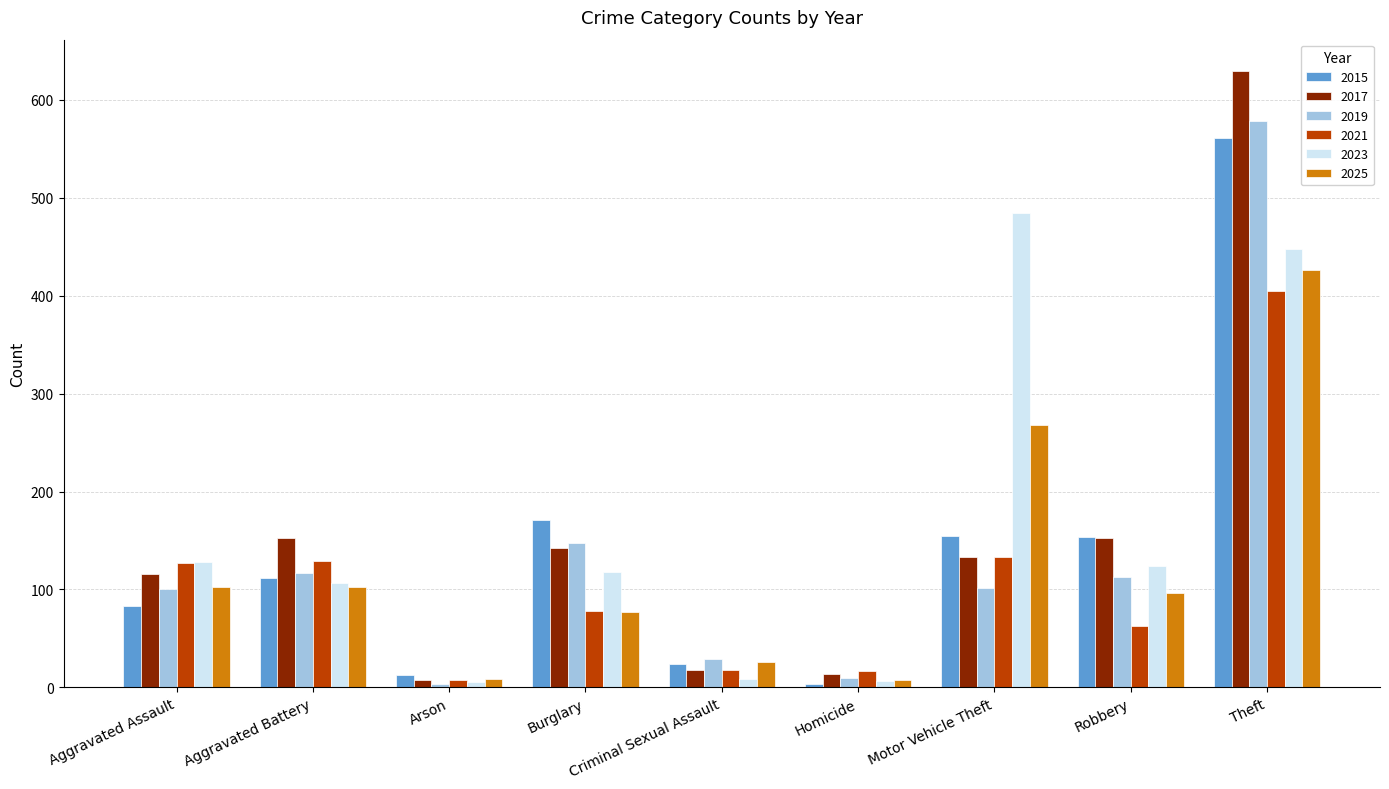

How many data points in 2025 are less than 96?

4